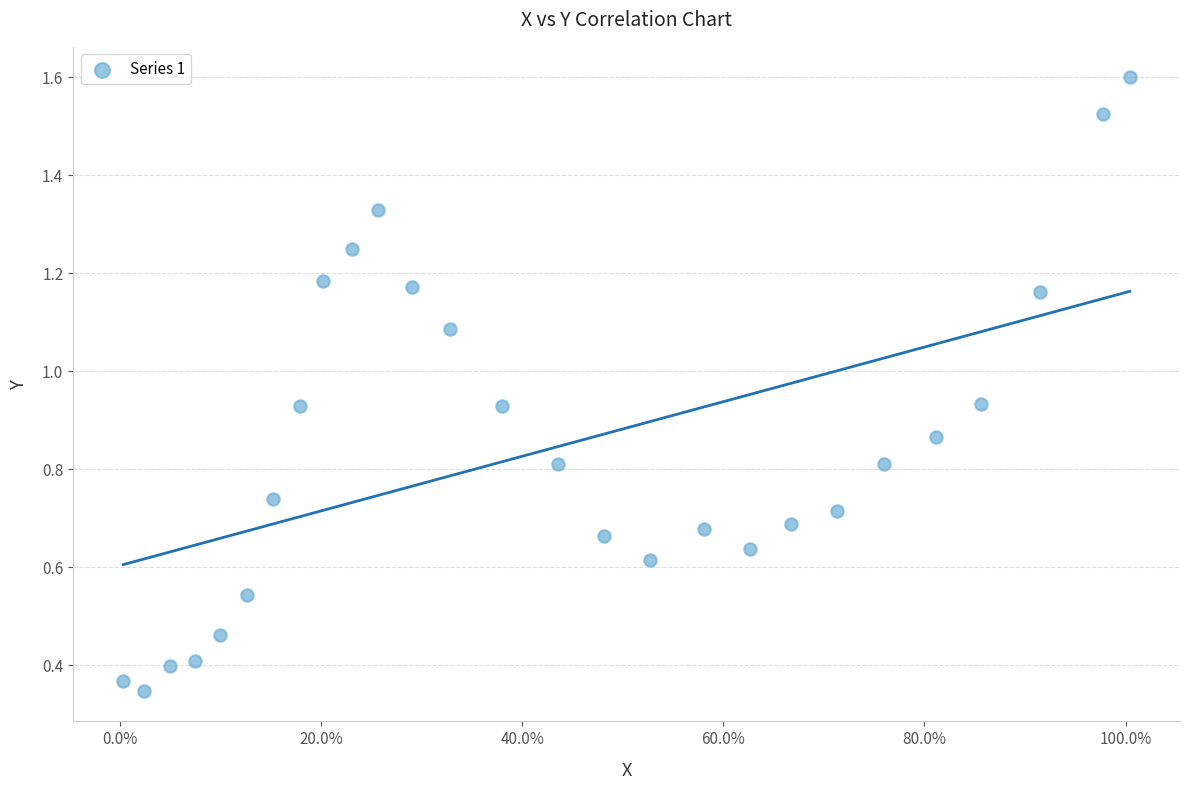

What is the range of X values (max minus min)?

100.1